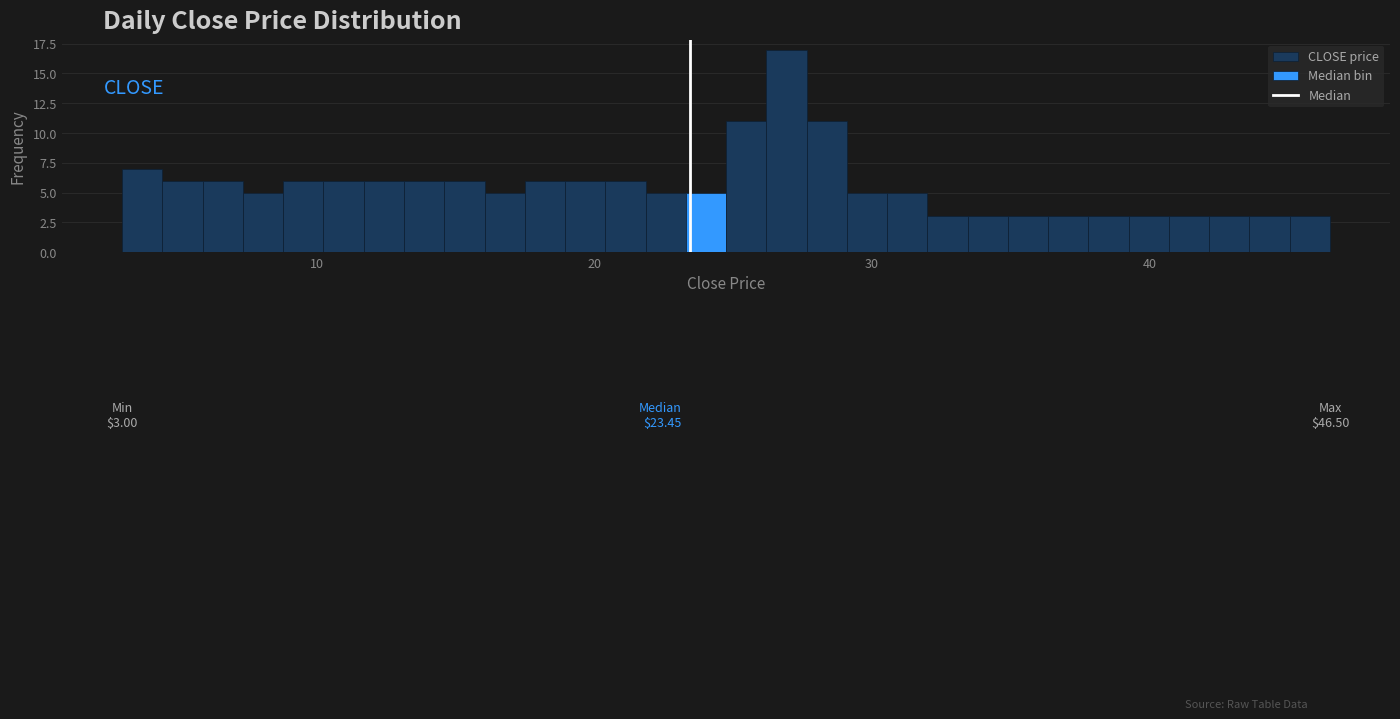

Around what value on the x-axis is the tallest bar? Give the approximate position of its centre, as read against the axis.

27